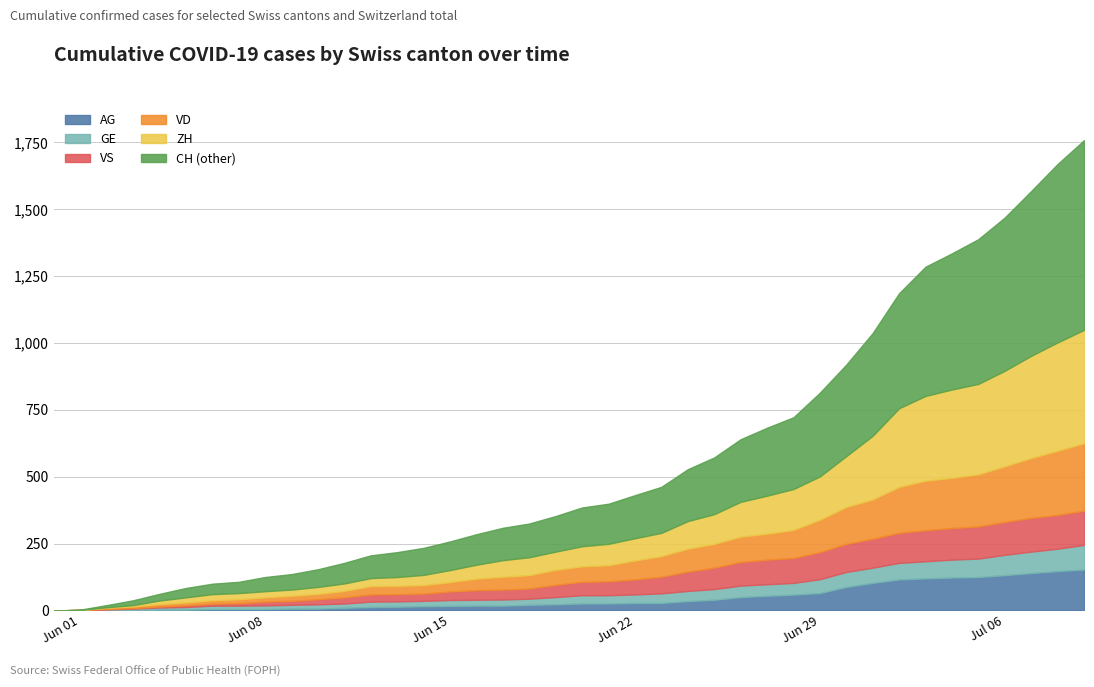

The value of AG at 12 is 5. True or false?

False